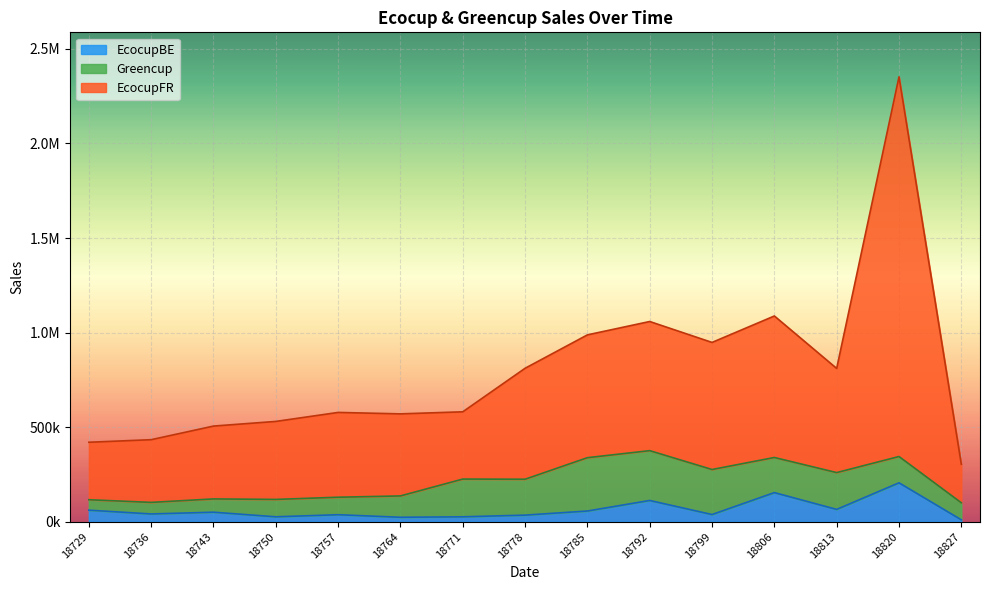

Does the chart display data point markers on the line(s)?

No